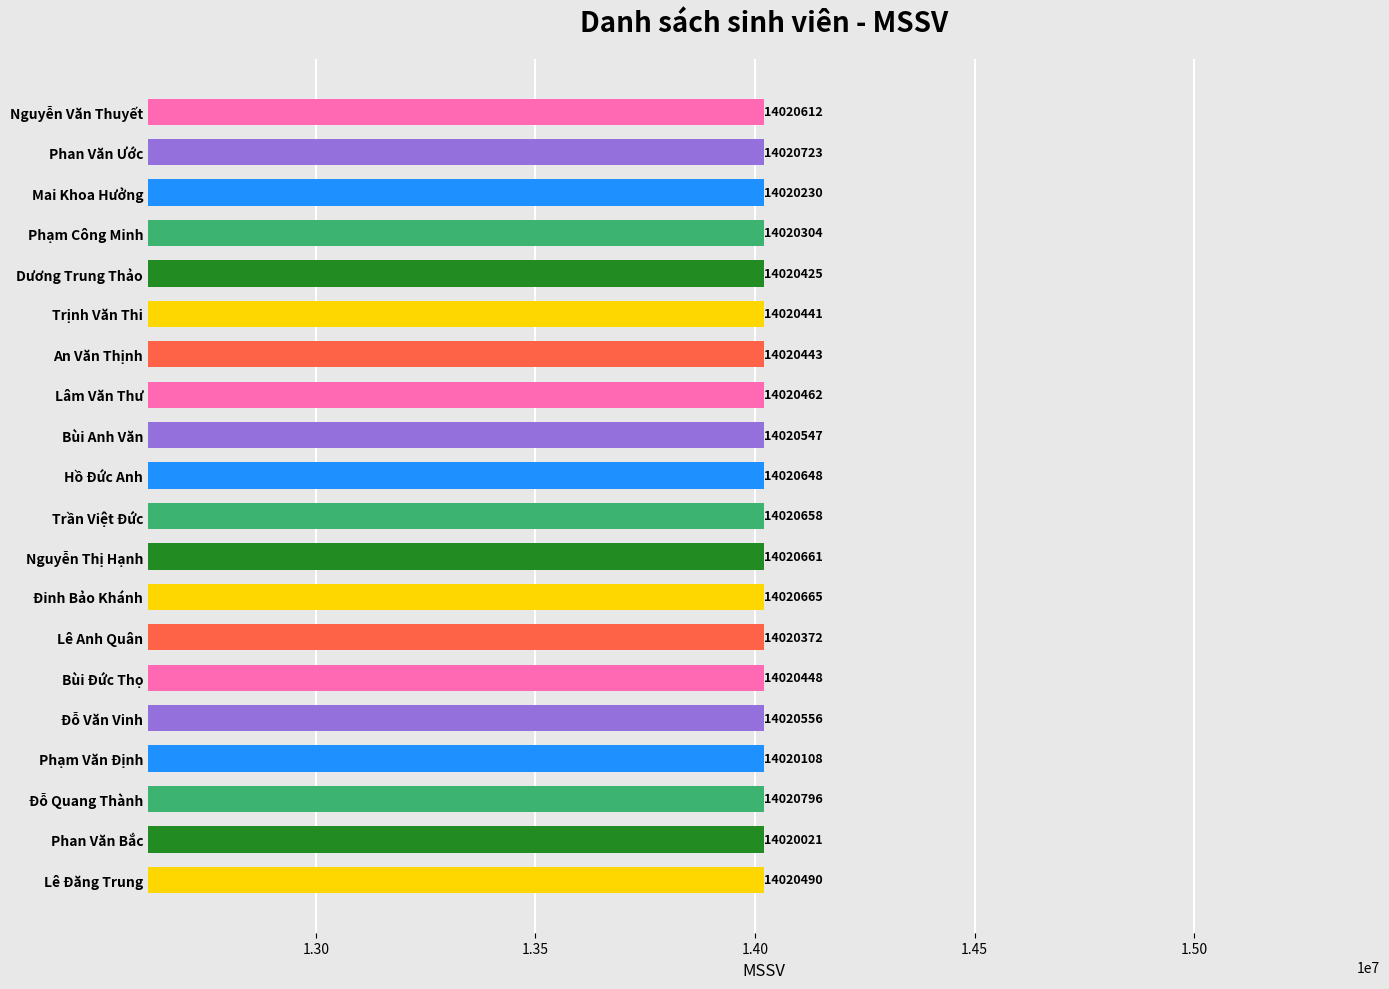

What is the difference between the maximum and minimum values?

775